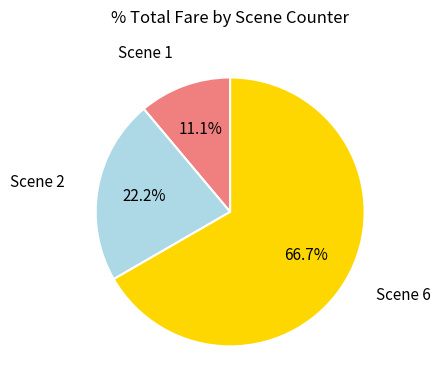

What is the majority slice?

Scene 6